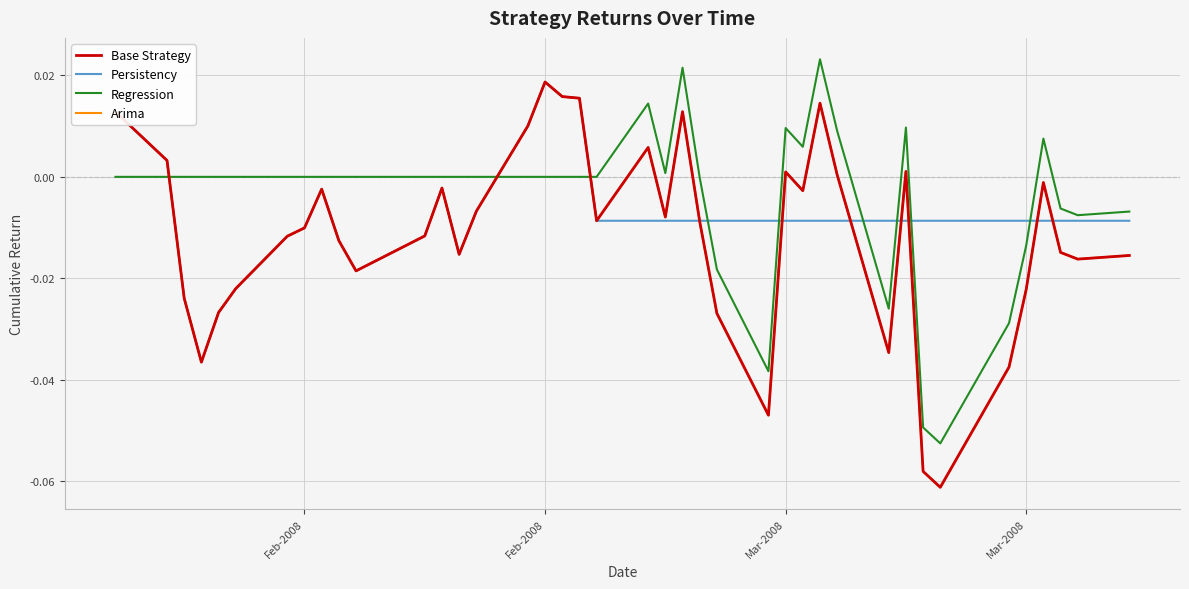

Does the chart display data point markers on the line(s)?

No